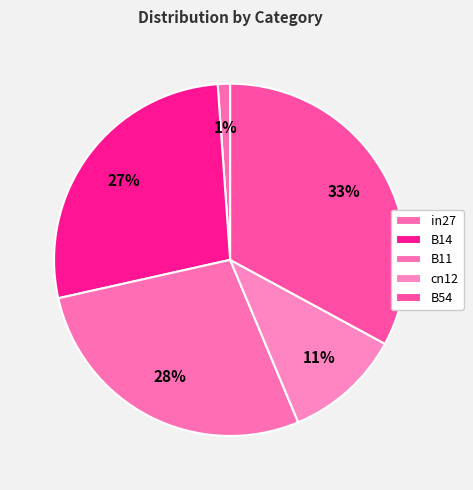

To the nearest percent, what percentage of the pie is B11?

28%